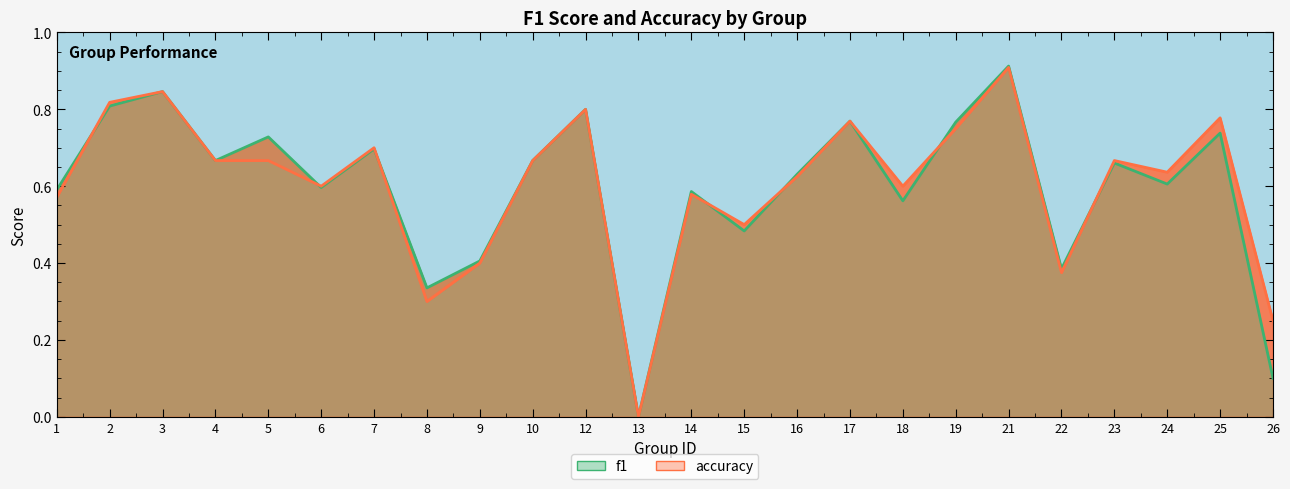

What is the total value across all series at 3?

1.7